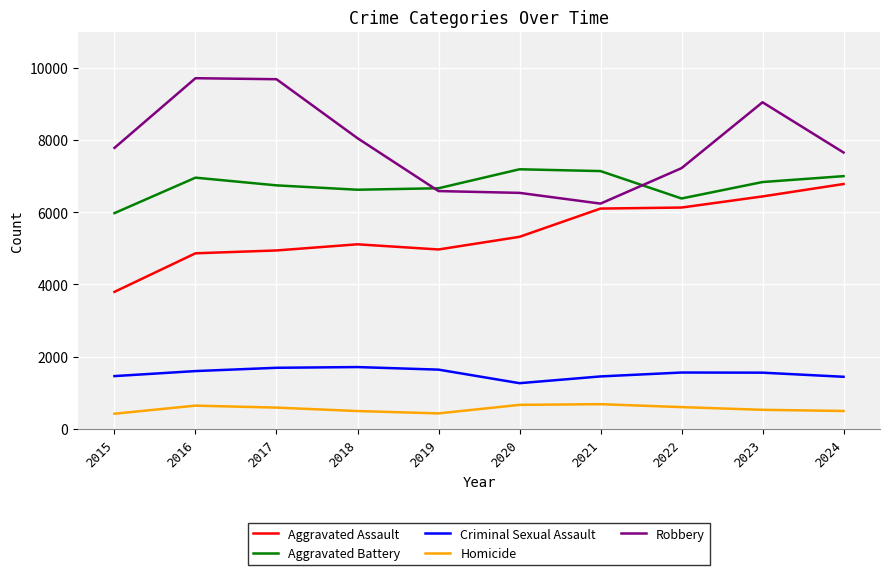

What is the maximum value shown in the chart?

9708